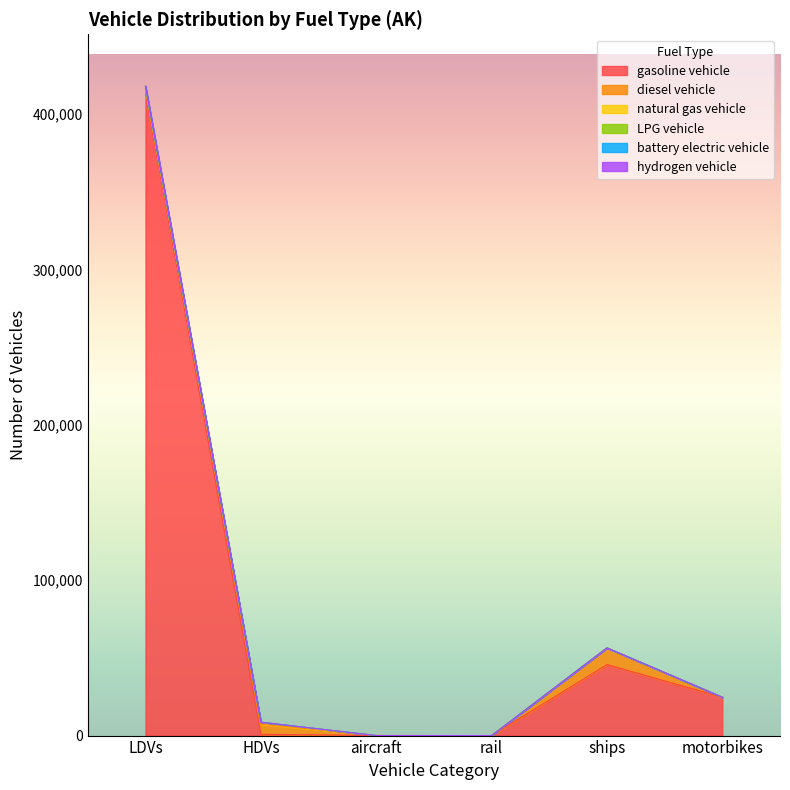

True or false: hydrogen vehicle and battery electric vehicle intersect in this chart.

False